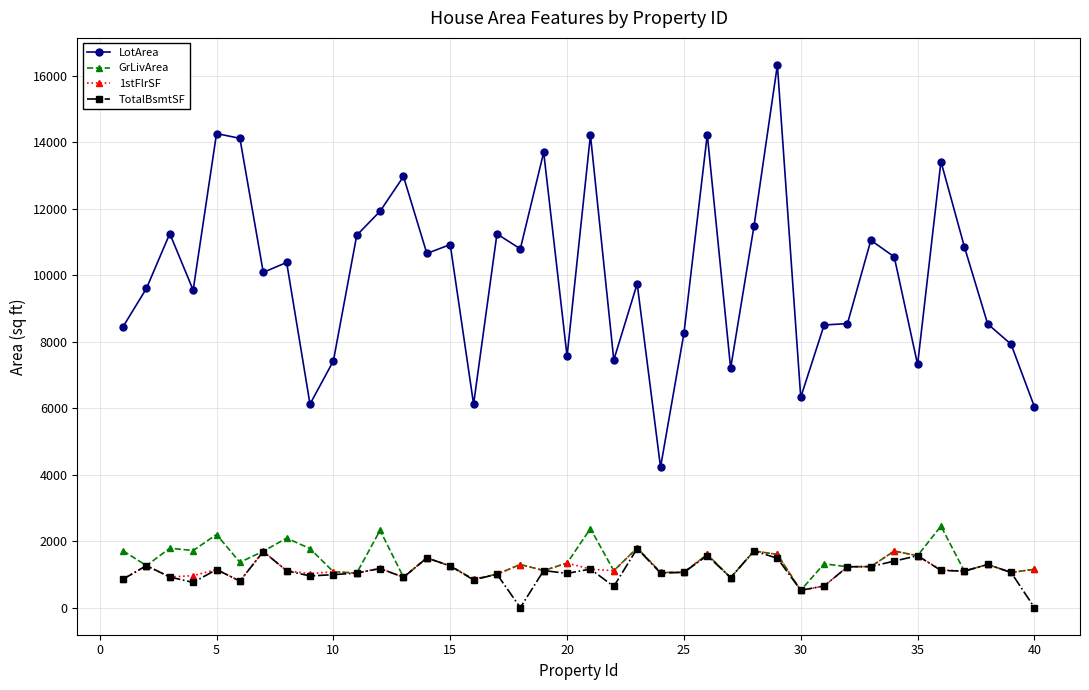

Which series has the largest total across all categories?

LotArea